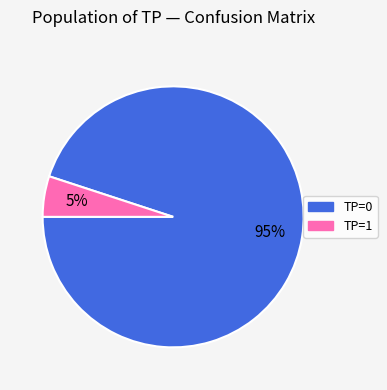

Does TP=0 account for over 50% of the chart?

Yes